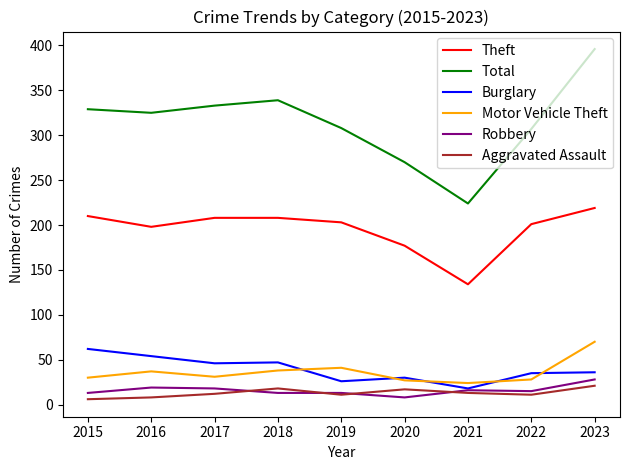

What is the minimum value for Motor Vehicle Theft?

24